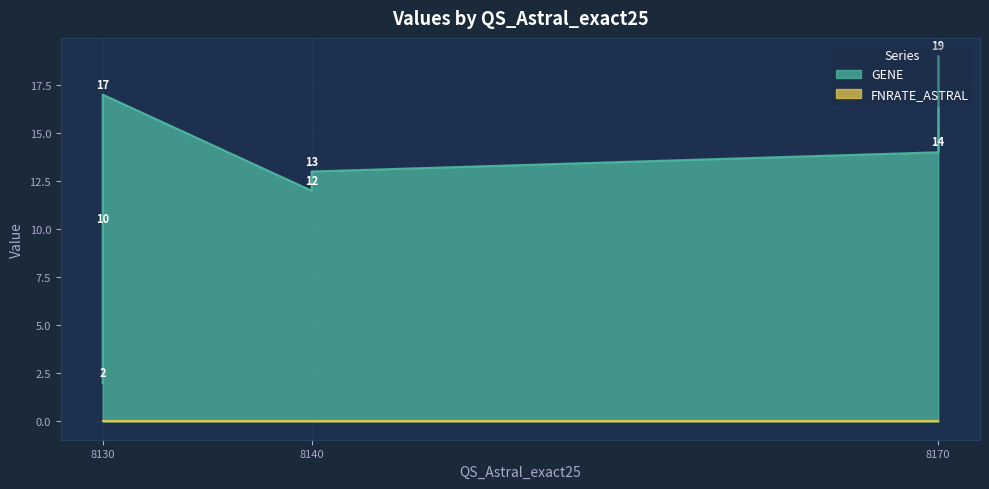

How many distinct data groups are displayed?

2